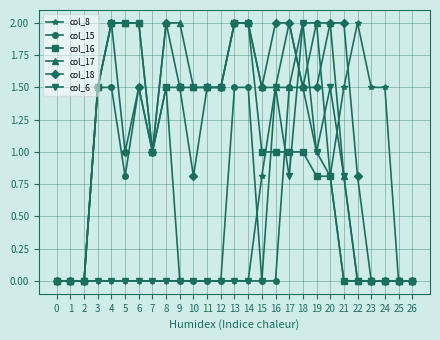

What is the difference between the maximum and minimum values in the col_18 series?

2.0